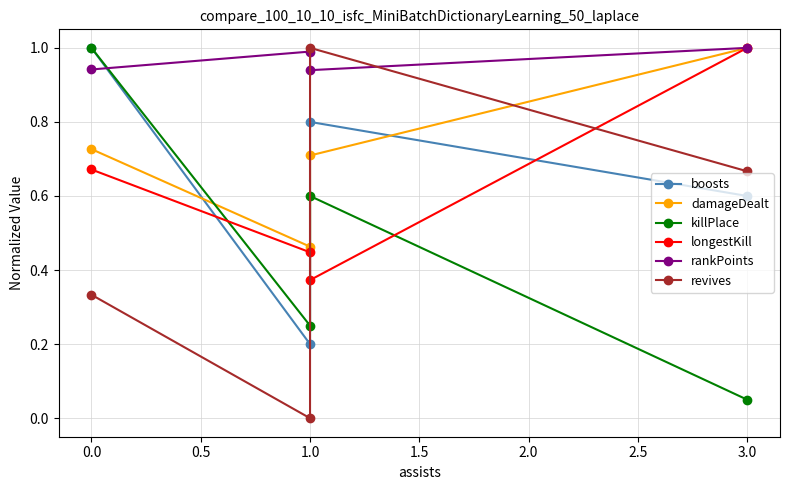

Is this an area chart (filled region under the line)?

No